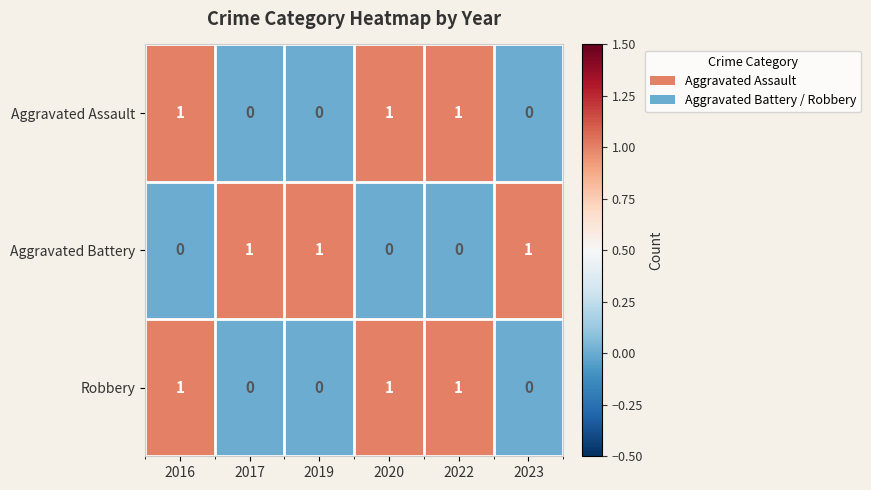

Reading right to left, list all the values displayed in this chart.

Aggravated Assault: 2023=0	2022=1	2020=1	2019=0	2017=0	2016=1
Aggravated Battery: 2023=1	2022=0	2020=0	2019=1	2017=1	2016=0
Robbery: 2023=0	2022=1	2020=1	2019=0	2017=0	2016=1